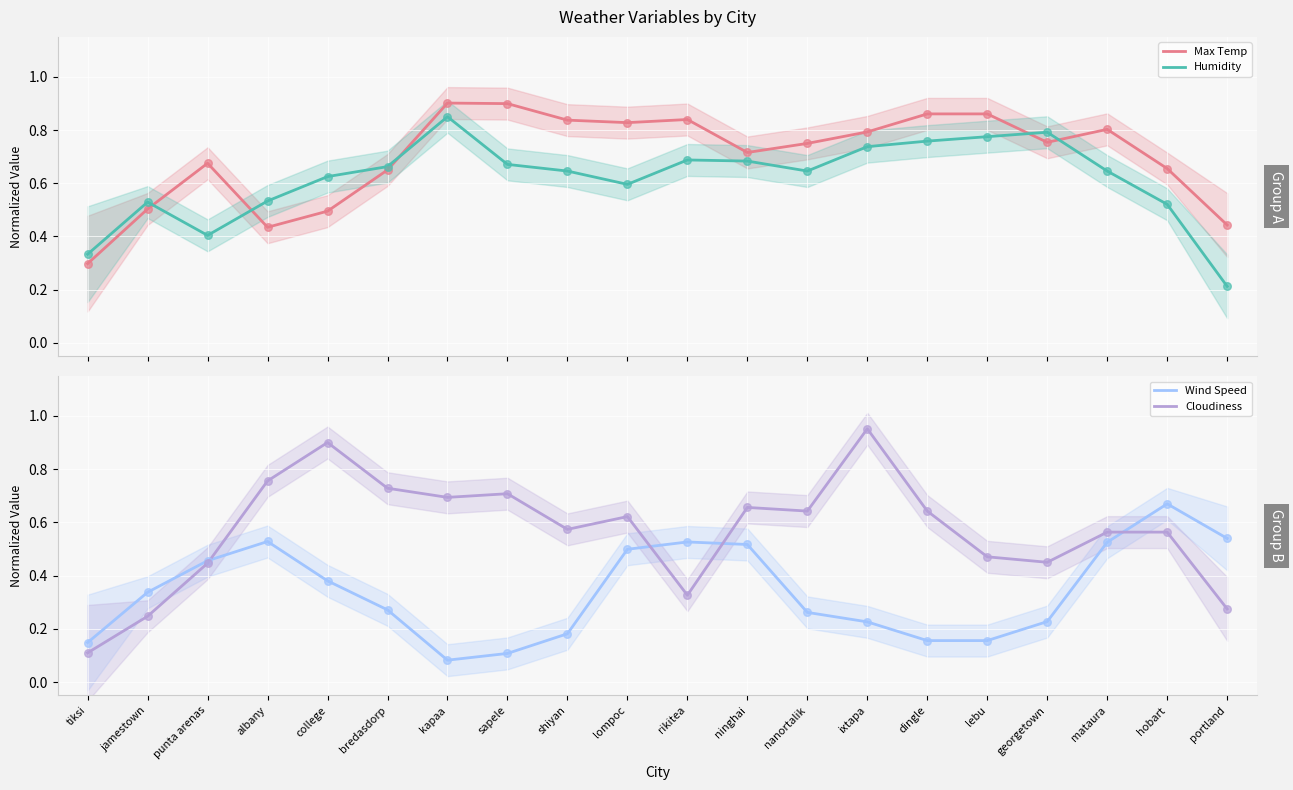

What are all the series names shown in the legend?

Max Temp, Humidity, Wind Speed, Cloudiness